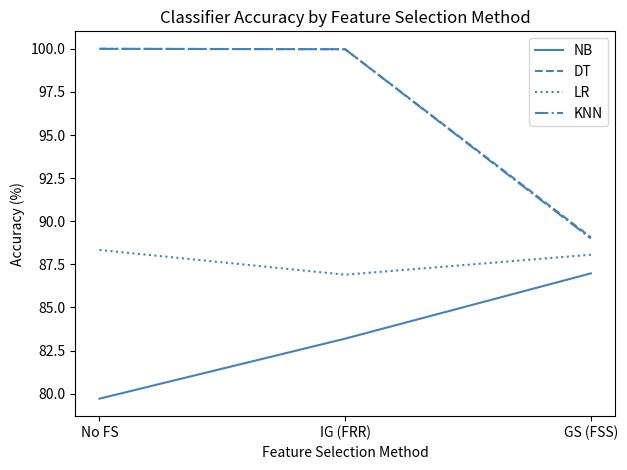

What is the sum of the KNN values at IG (FRR) and GS (FSS)?

189.0